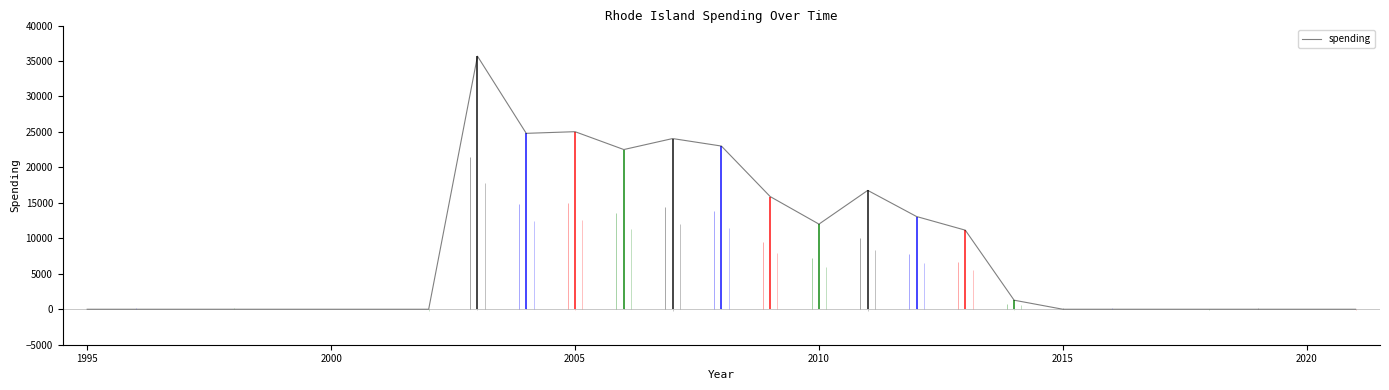

The value of spending at 2015 is 0. True or false?

True